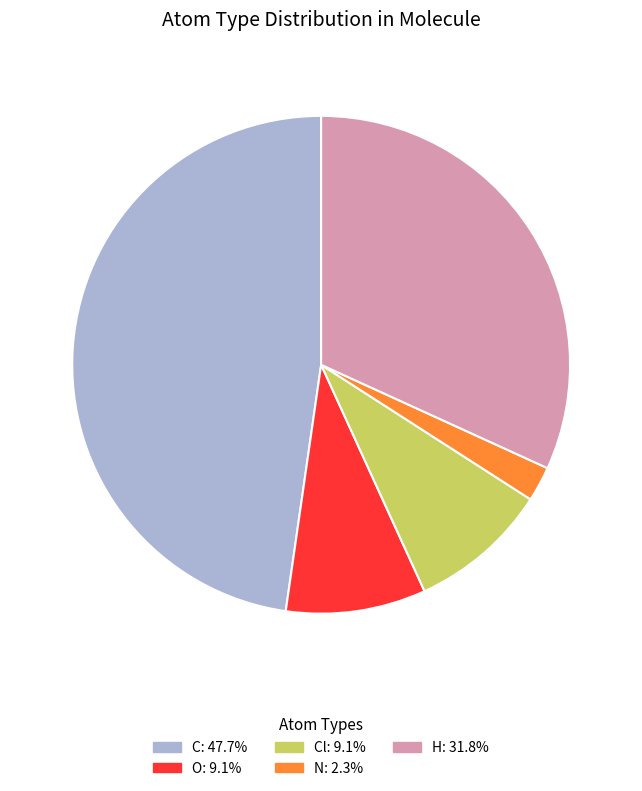

Combined, do N: 2.3% and Cl: 9.1% account for over 50%?

No